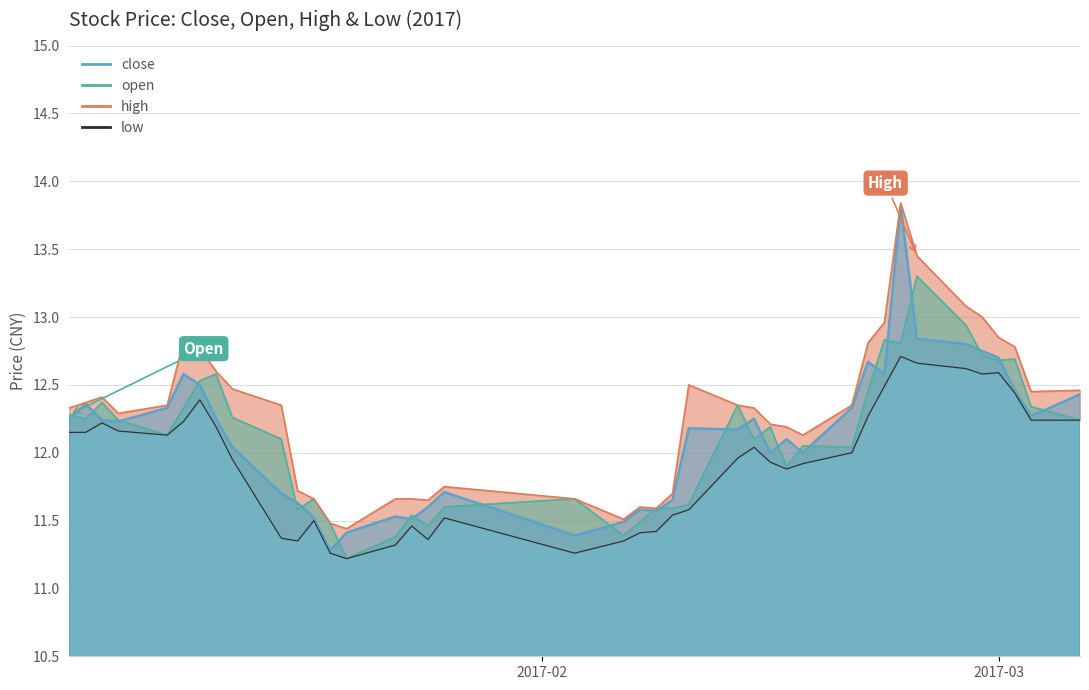

What is the difference between the highest and lowest values at 2017-01-12?

0.4